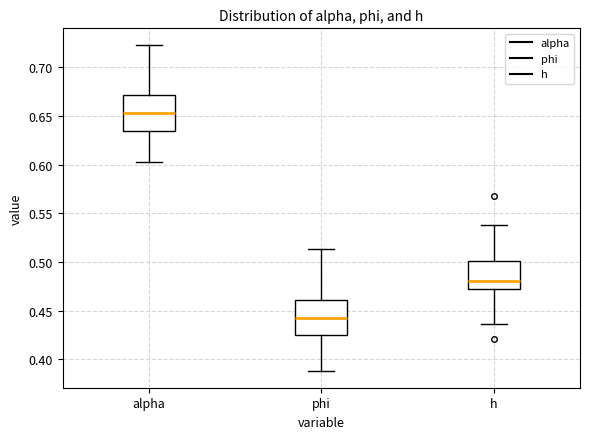

Reading left to right, transcribe this box plot: for each box, give where its median line is, the range the box spans, and where its two whiskers end, as read against the y-axis. The values are not printed on the chart, so give them approximately, as read against the axis.

alpha: median 0.655, box 0.635 to 0.670, whiskers 0.600 to 0.725
phi: median 0.445, box 0.425 to 0.460, whiskers 0.385 to 0.515
h: median 0.480, box 0.470 to 0.500, whiskers 0.435 to 0.540